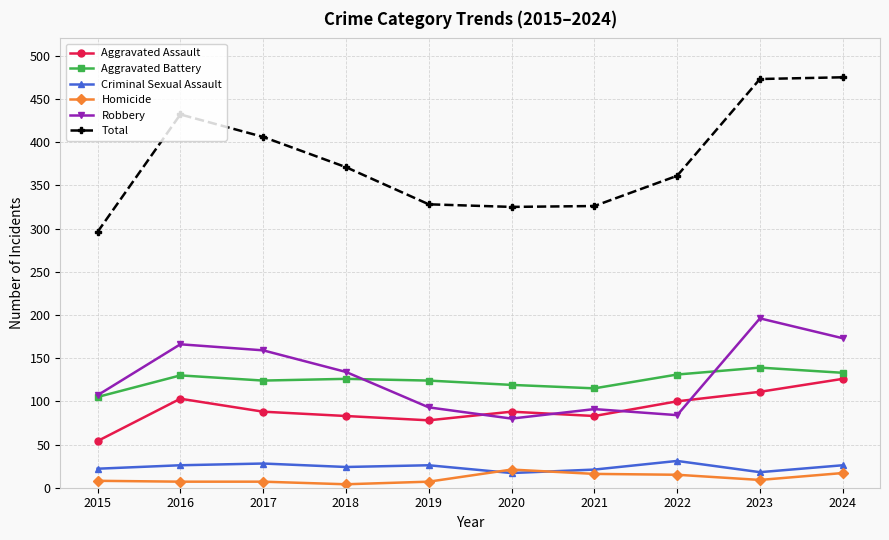

What is the greatest value displayed?

475